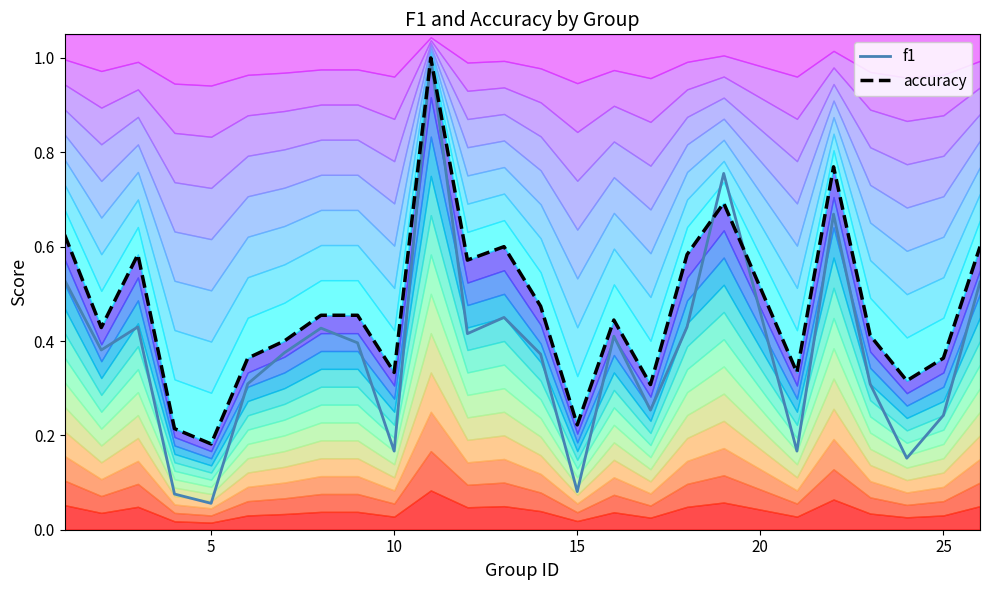

Does the chart display data point markers on the line(s)?

No